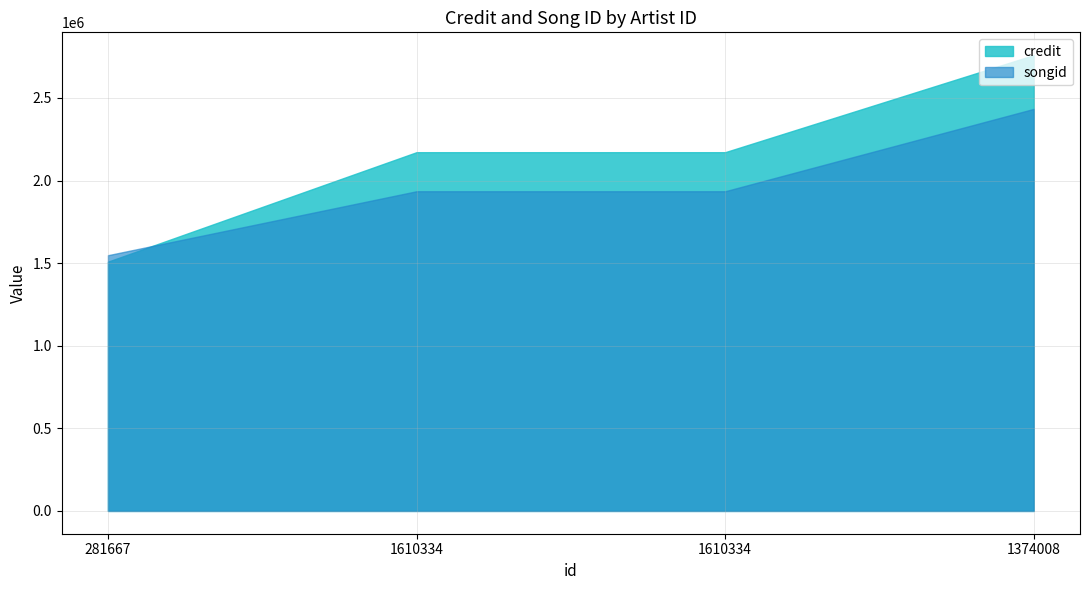

What are all the series names shown in the legend?

credit, songid